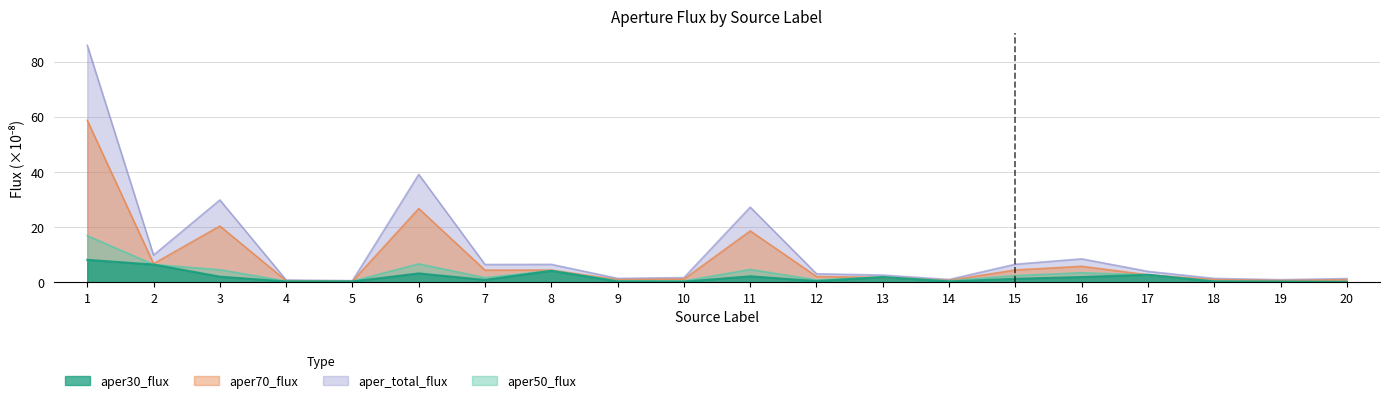

At which category does the chart reach its peak across all series?

1